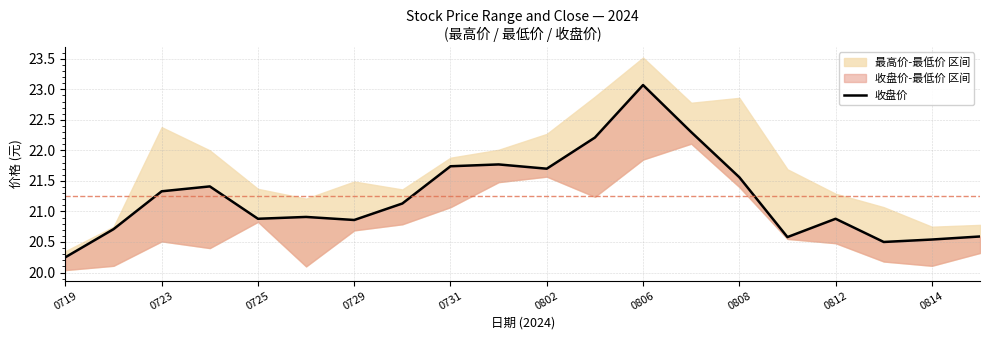

What is the sum of all values?

424.9